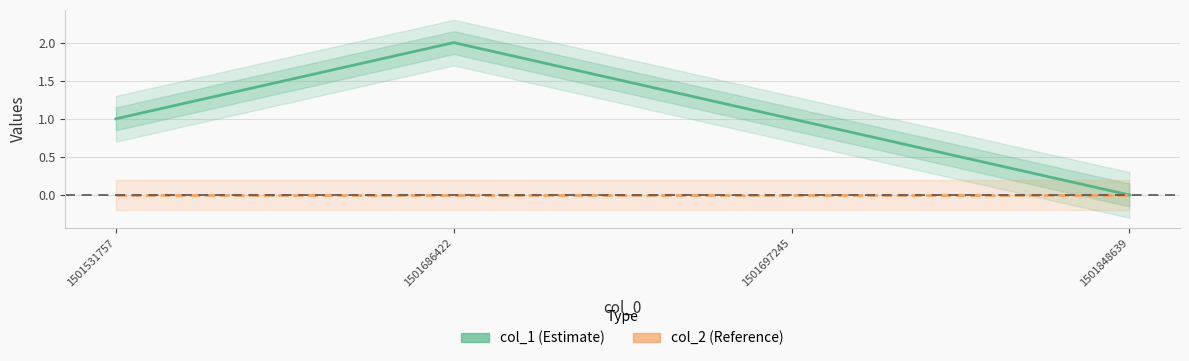

True or false: col_2 and col_1 cross at least once.

False